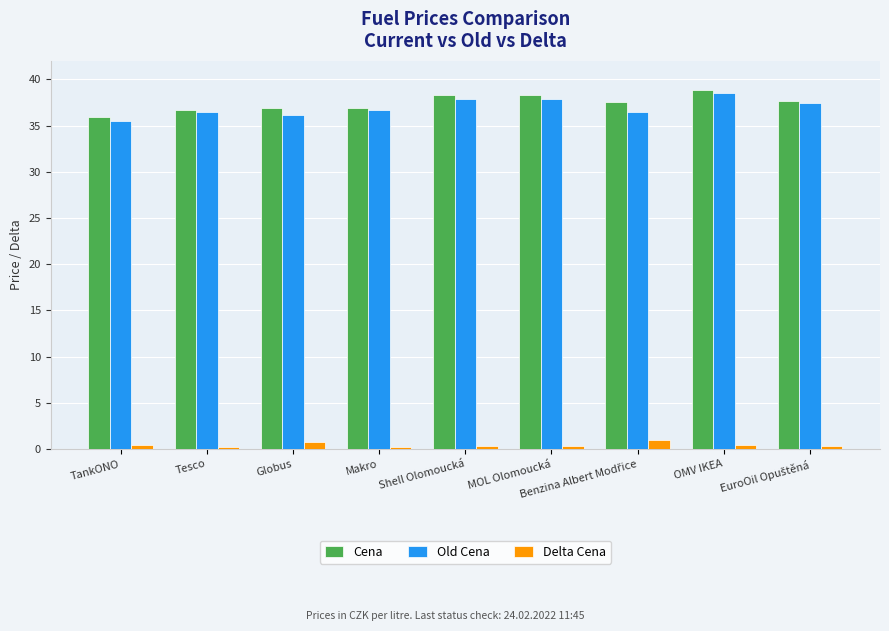

Are the bars horizontal?

No